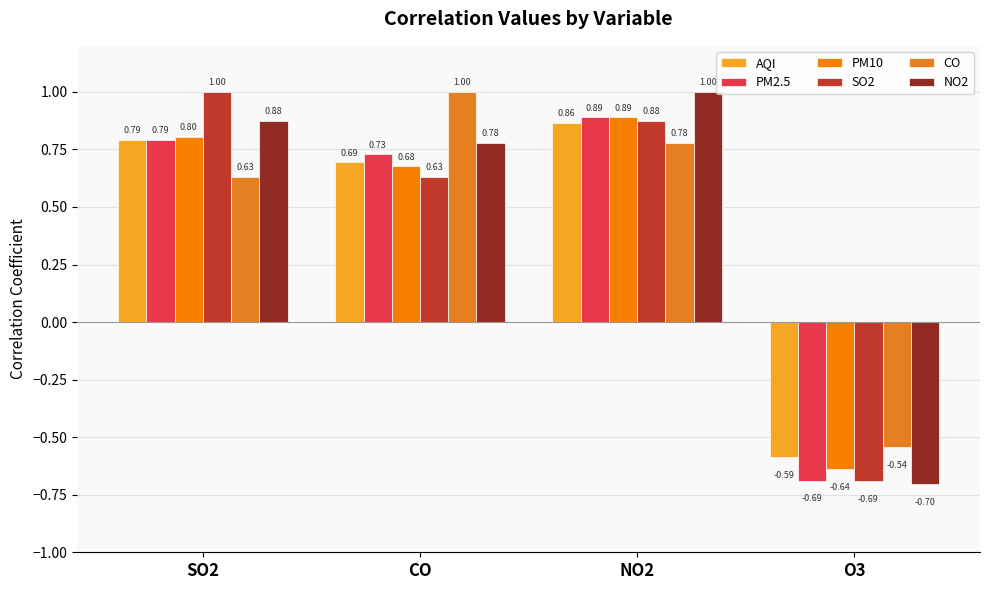

Which series has the widest spread of values?

NO2